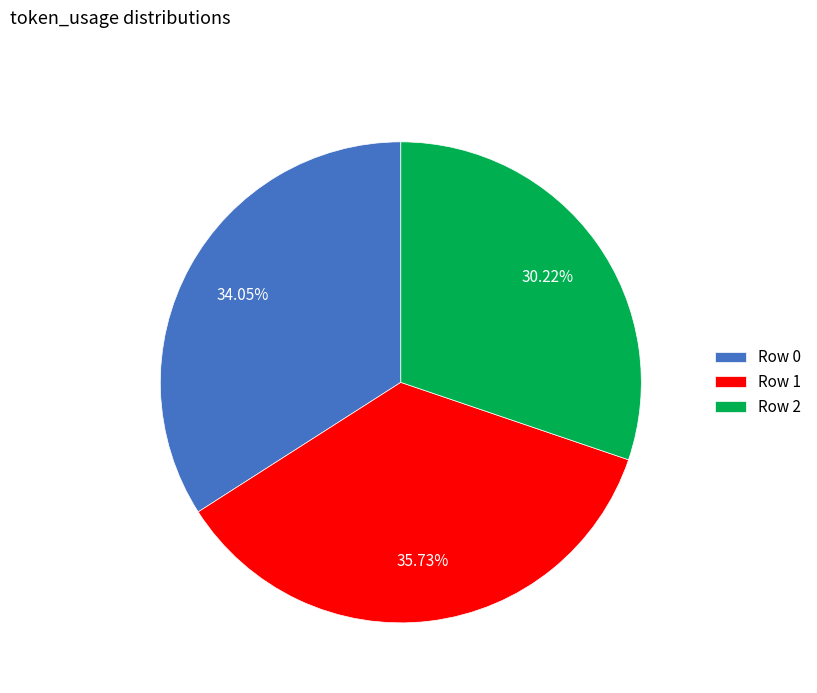

Which category has the smallest portion of the pie?

Row 2